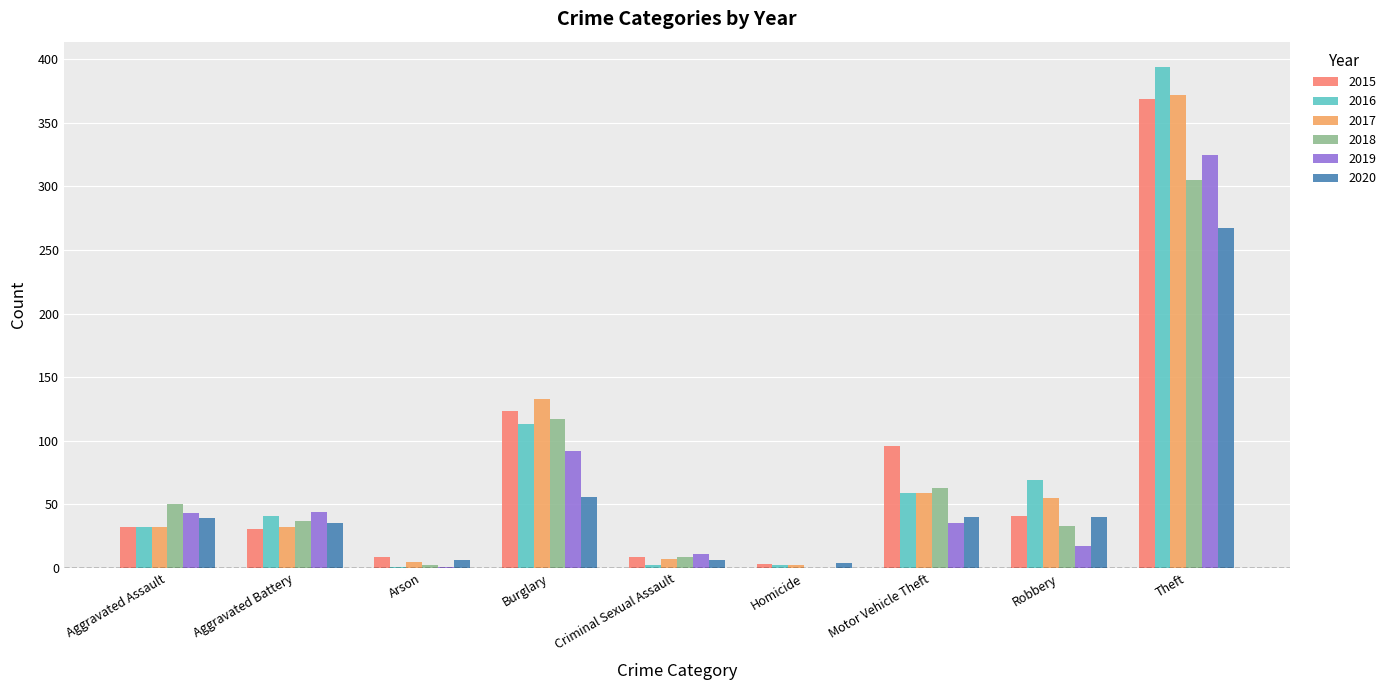

Which category has the highest value in the 2017 series?

Theft